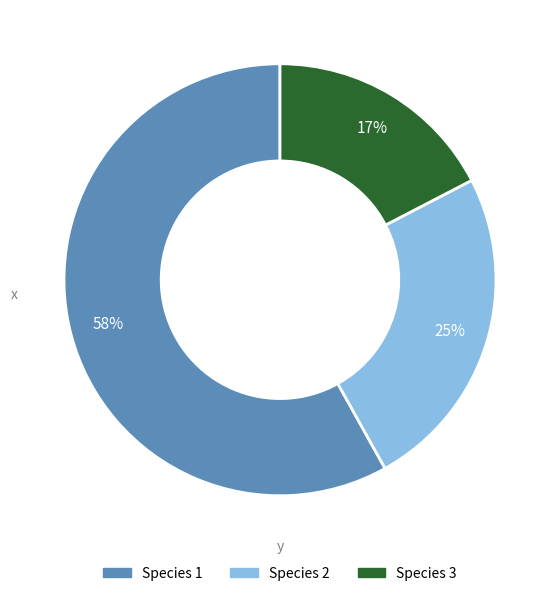

Count the number of slices in the pie.

3